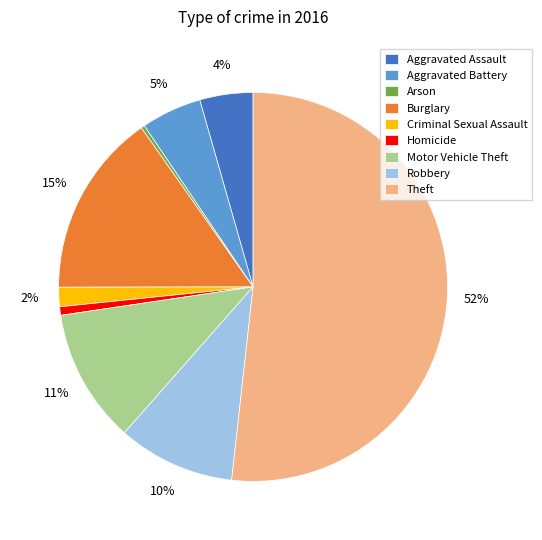

Which has a higher value, Motor Vehicle Theft or Criminal Sexual Assault?

Motor Vehicle Theft